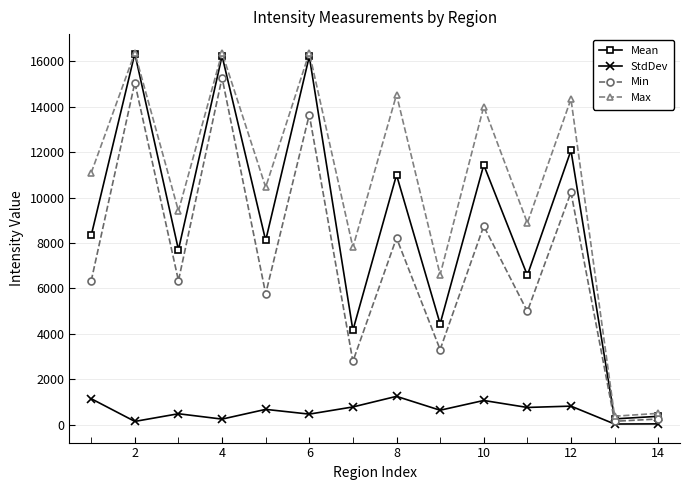

What is the value of the StdDev point at the 1st from the left?

1145.8